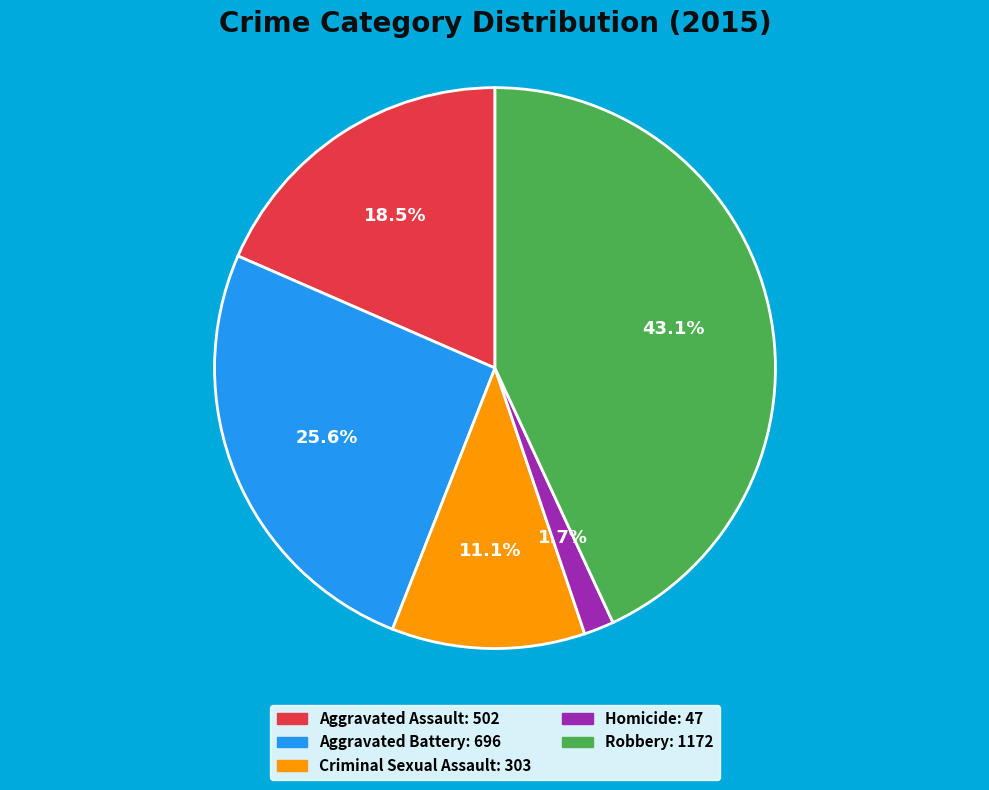

What is the ratio of the value at Criminal Sexual Assault to the value at Aggravated Battery?

0.4